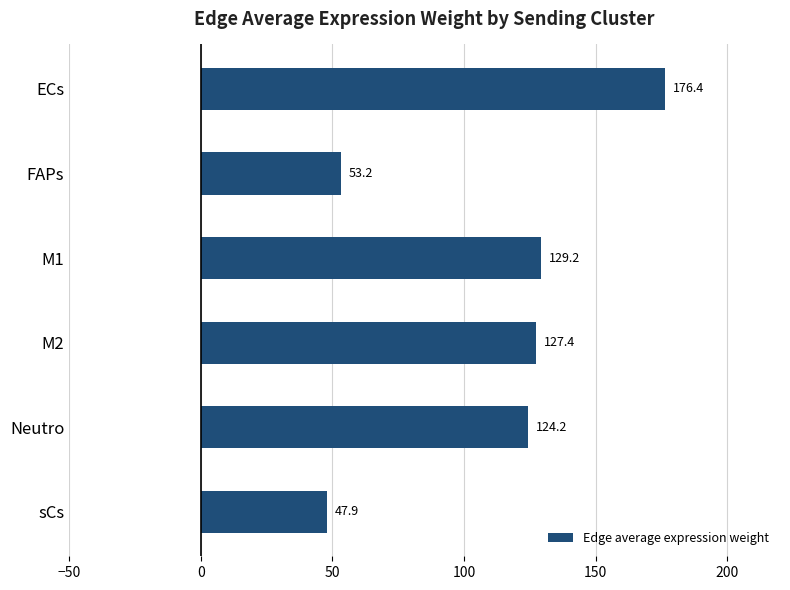

Which has a higher value, Neutro or sCs?

Neutro